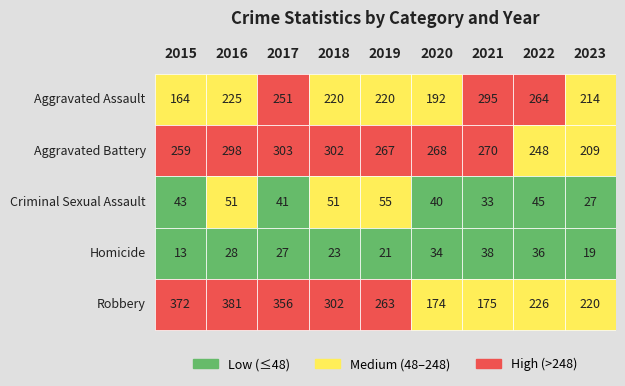

True or false: Robbery has a value of 310 at 2020.

False